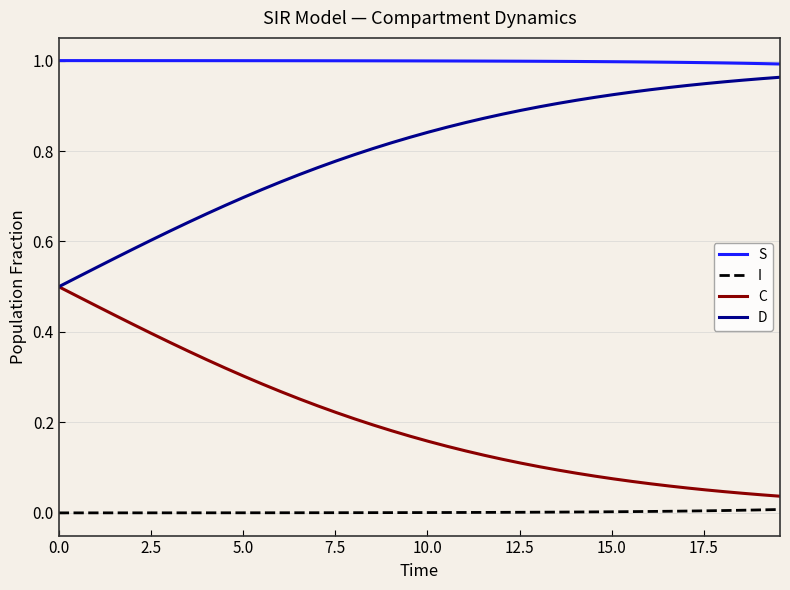

List the series in order of their overall mean, highest first.

S, D, C, I